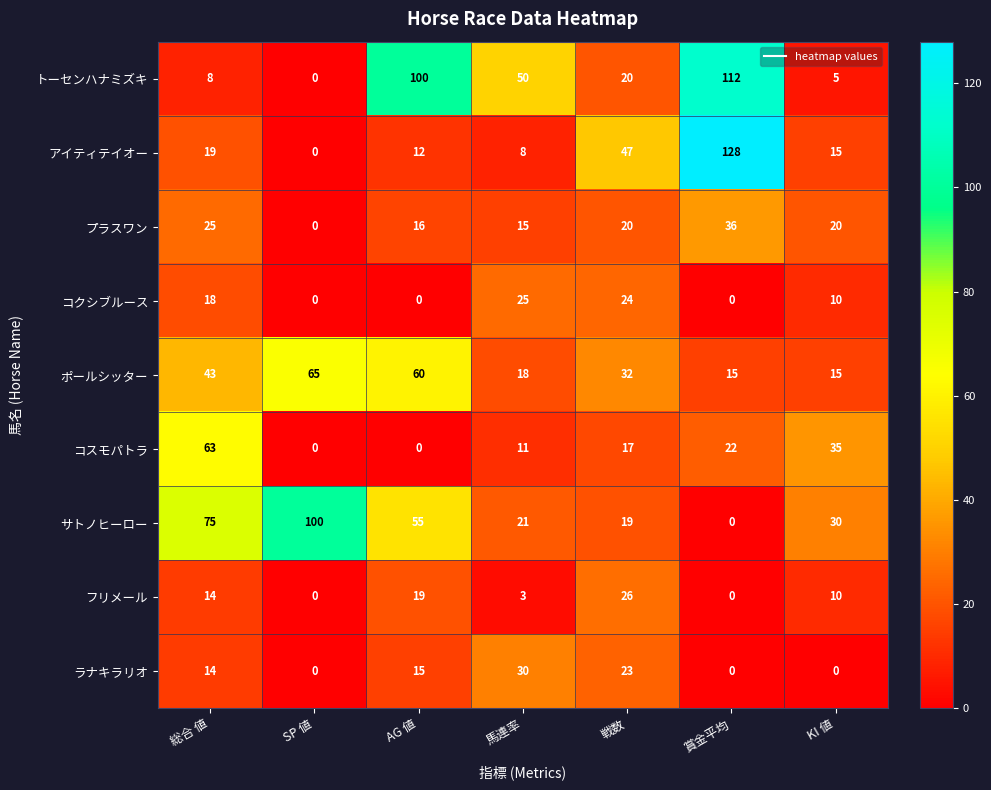

How many data points does each series have?

7